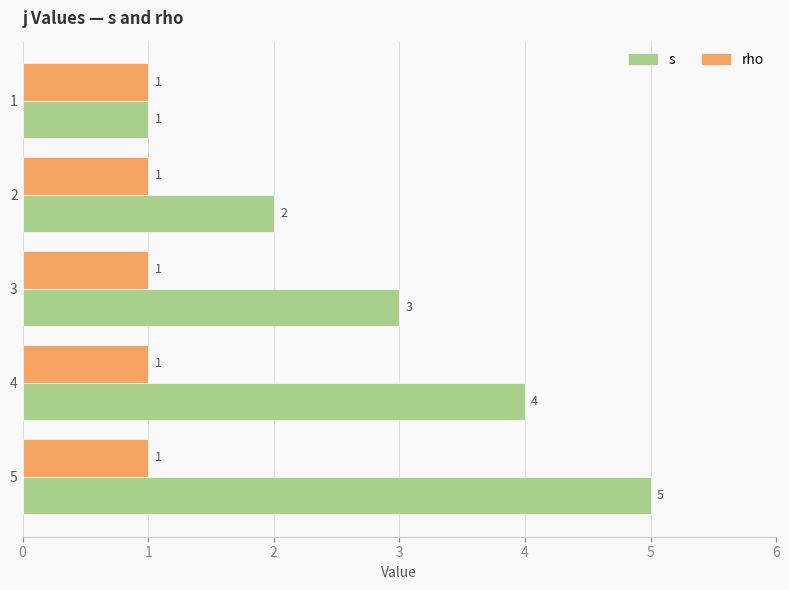

List the labels in order of s value, largest first.

5, 4, 3, 2, 1